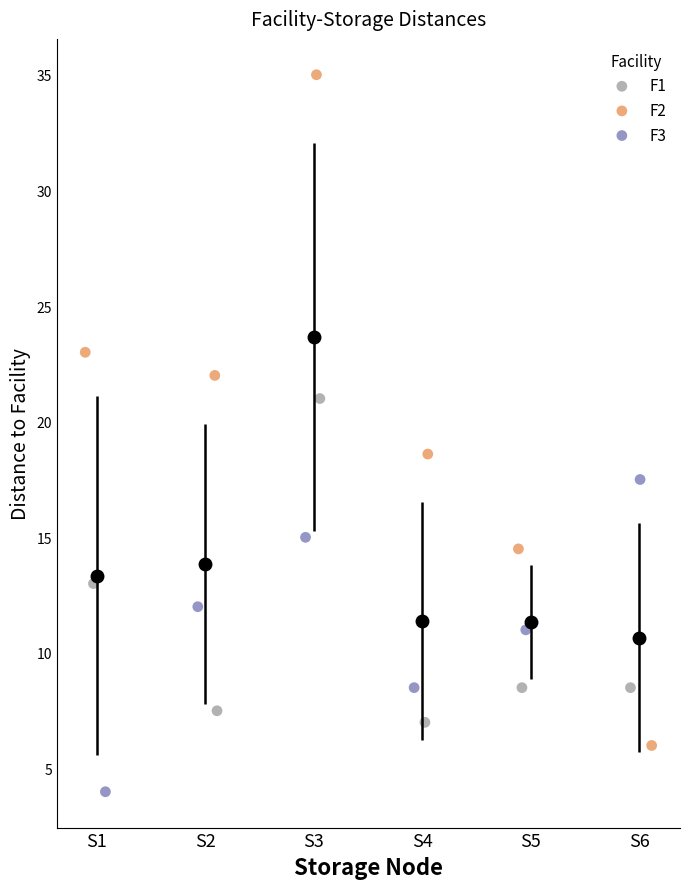

Which series reaches the minimum Y coordinate?

F3